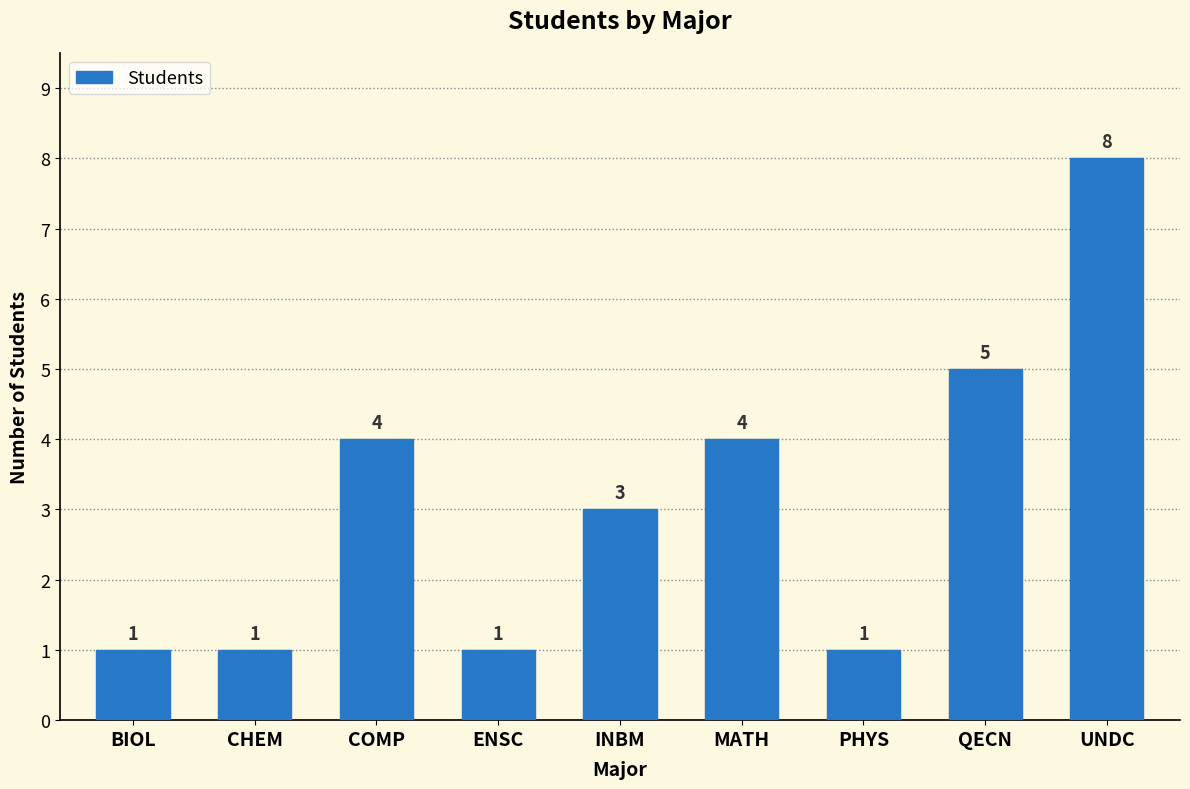

Count the values in the range 1 to 4.

7